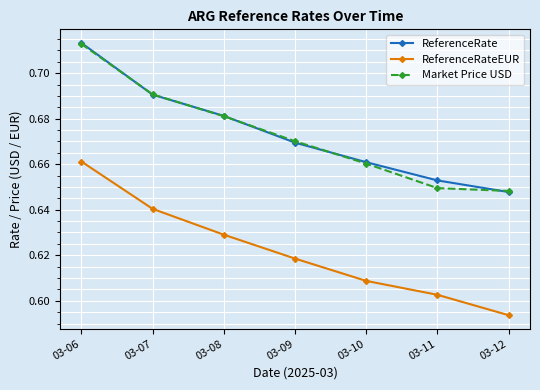

Where is ReferenceRateEUR nearest to the value 0?

03-12